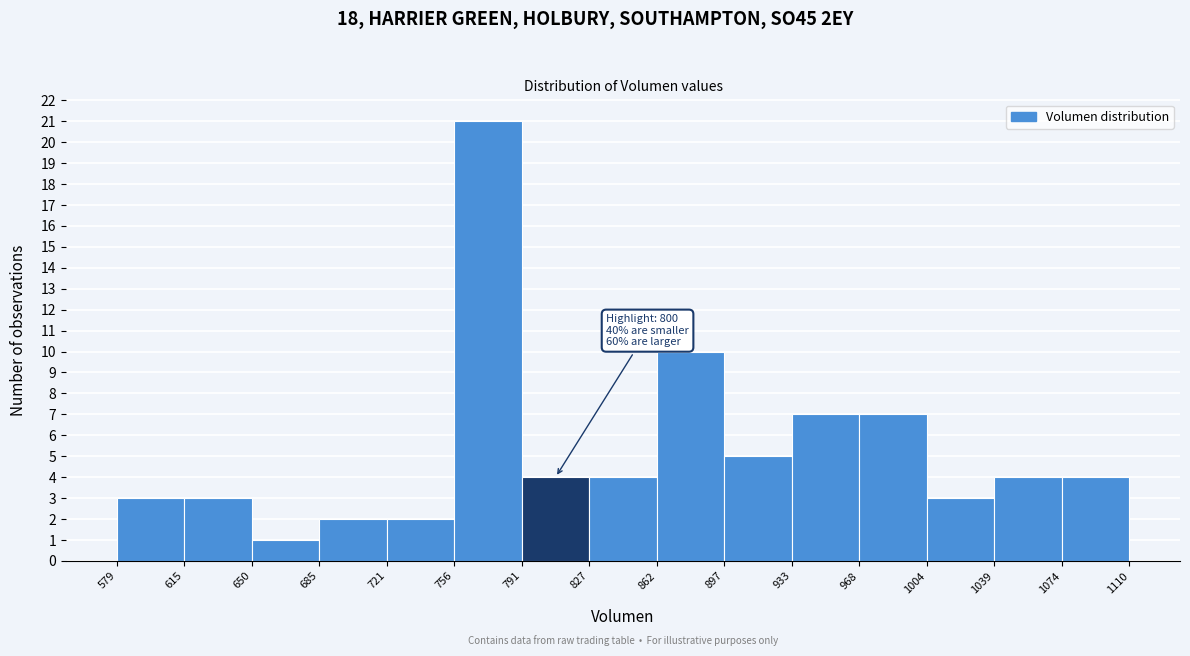

Which range on the x-axis has the tallest bar?

756 to 791